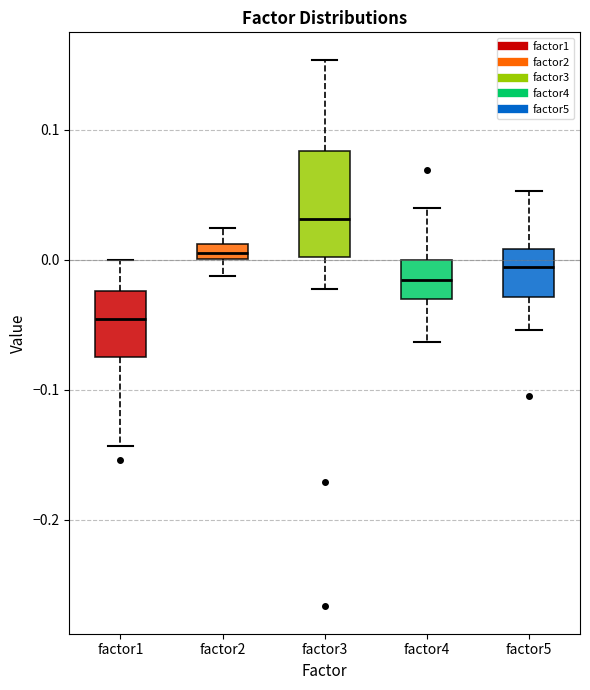

Which box is the tallest, from its lower edge to its upper edge?

factor3